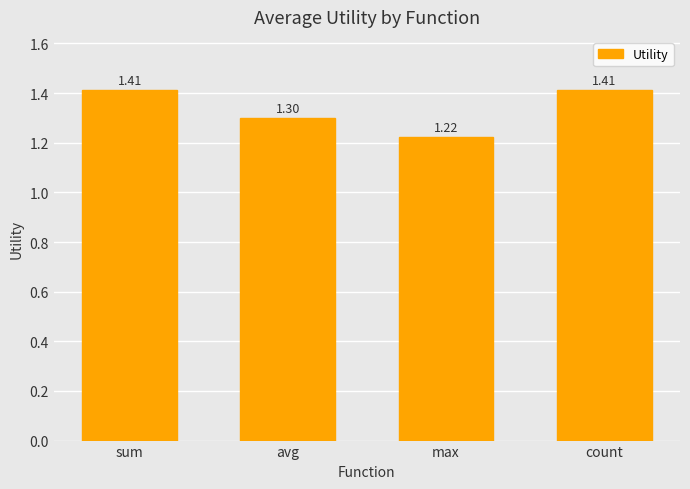

Which category has the lowest value across all series?

max